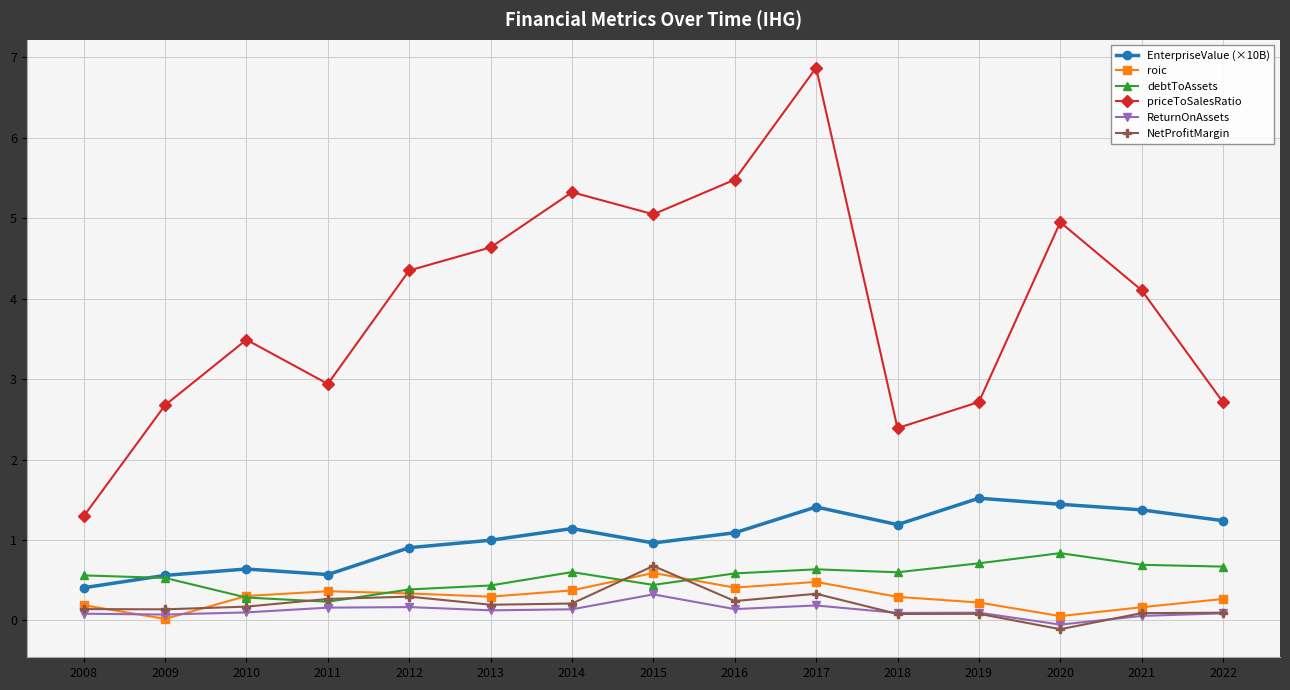

True or false: ReturnOnAssets has a value of 0.1 at 2021.

True